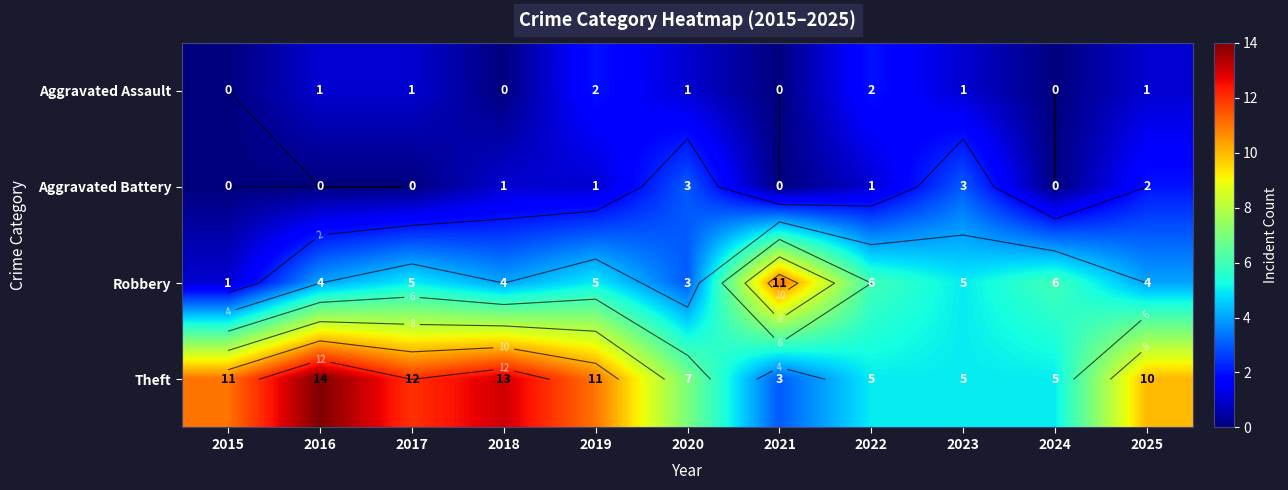

At which category is the sum across all series the highest?

2016